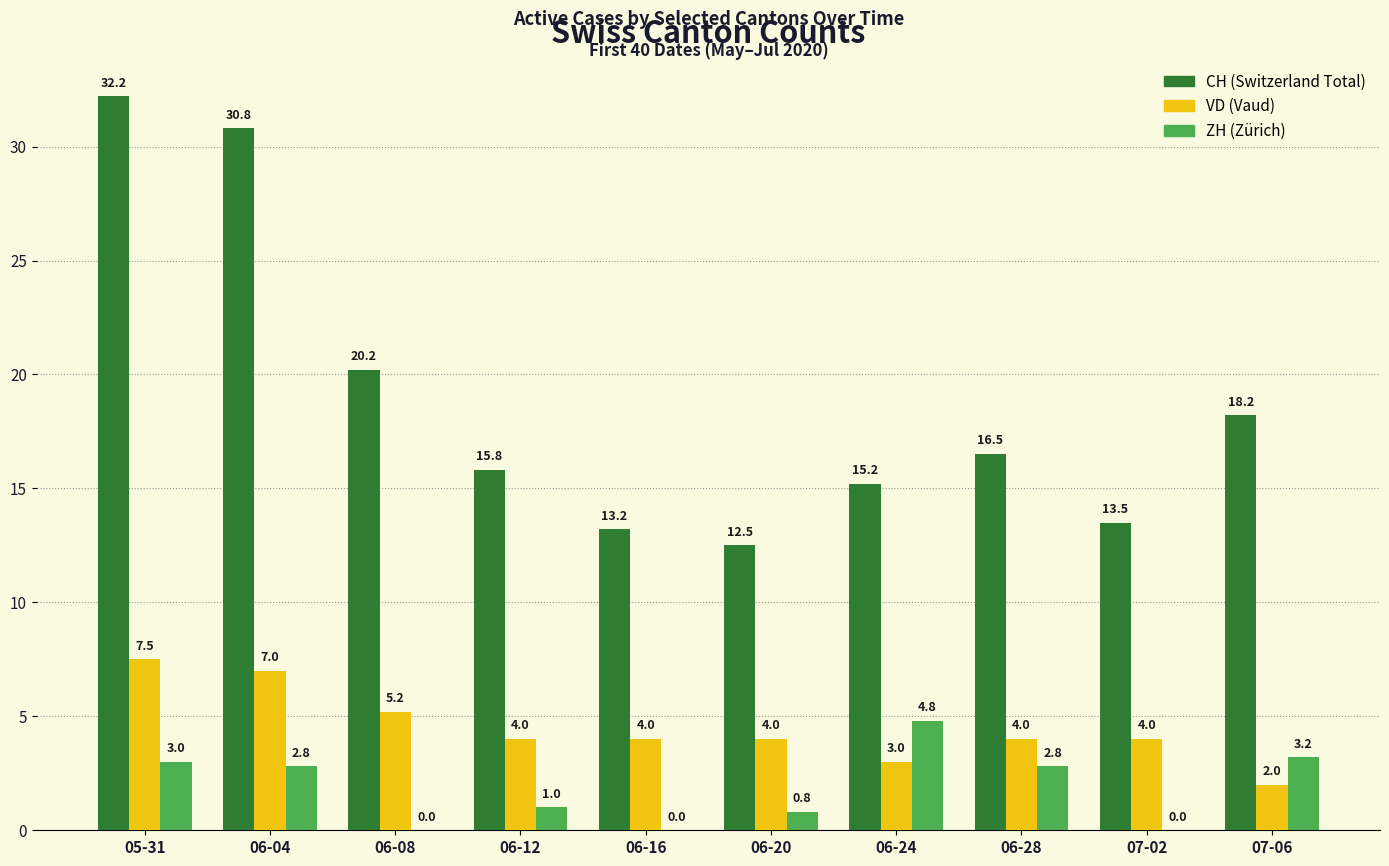

At which category is the sum across all series the highest?

05-31